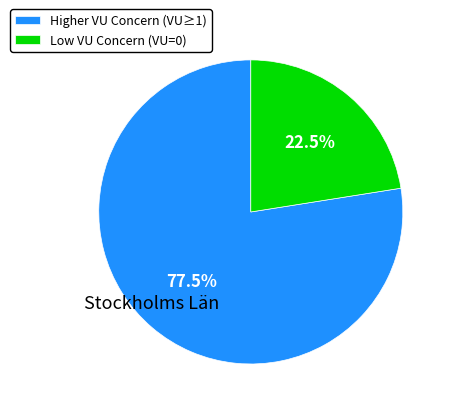

To the nearest percent, what is the difference between the largest and smallest slice percentages?

55%